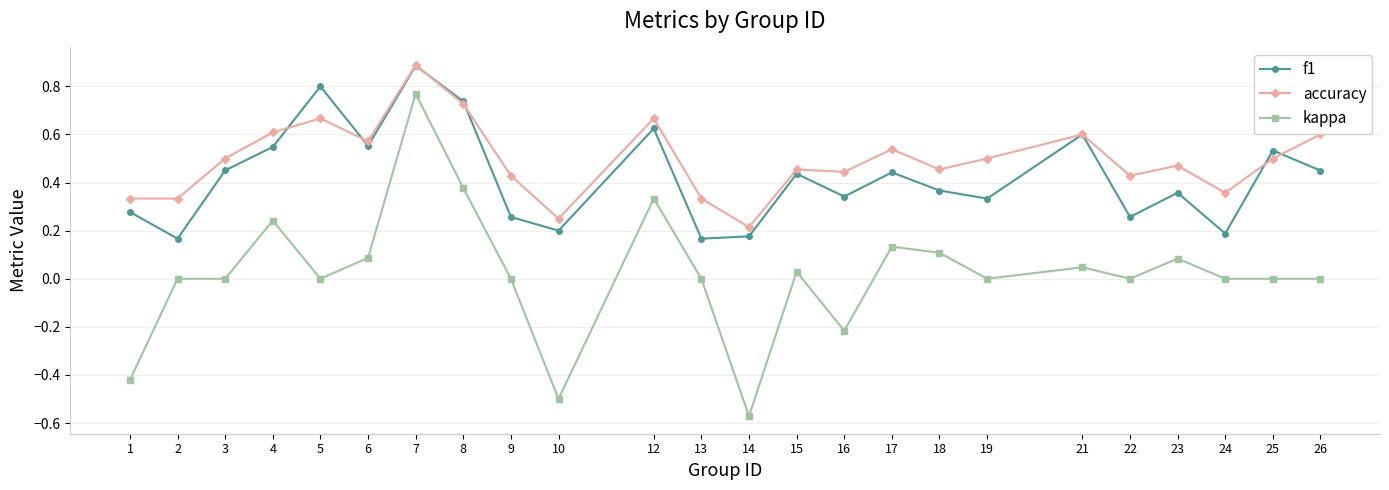

What are all the series names shown in the legend?

f1, accuracy, kappa